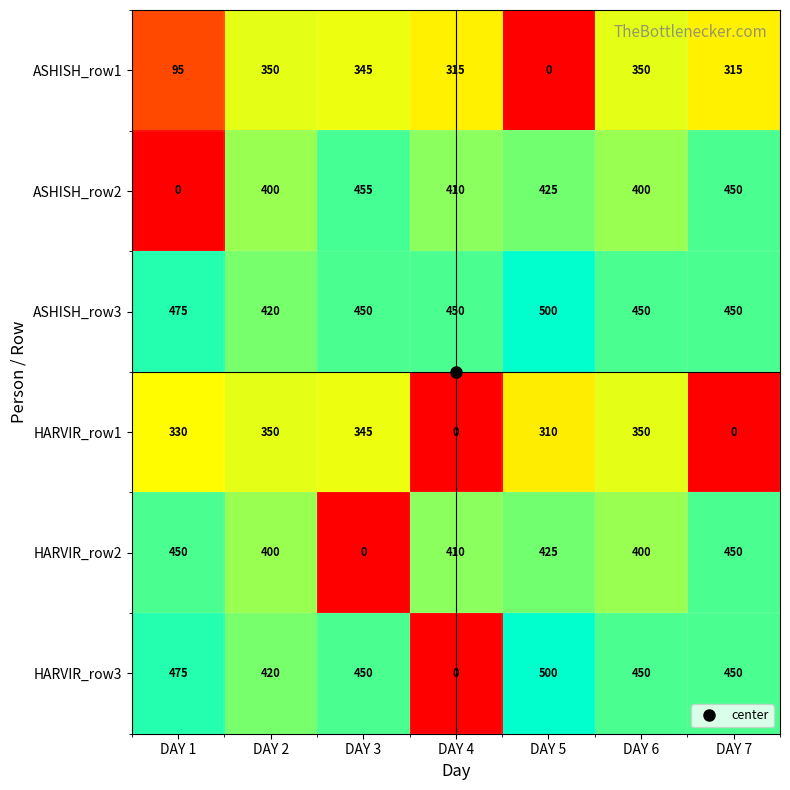

At which label does HARVIR_row2 first exceed 410?

DAY 1